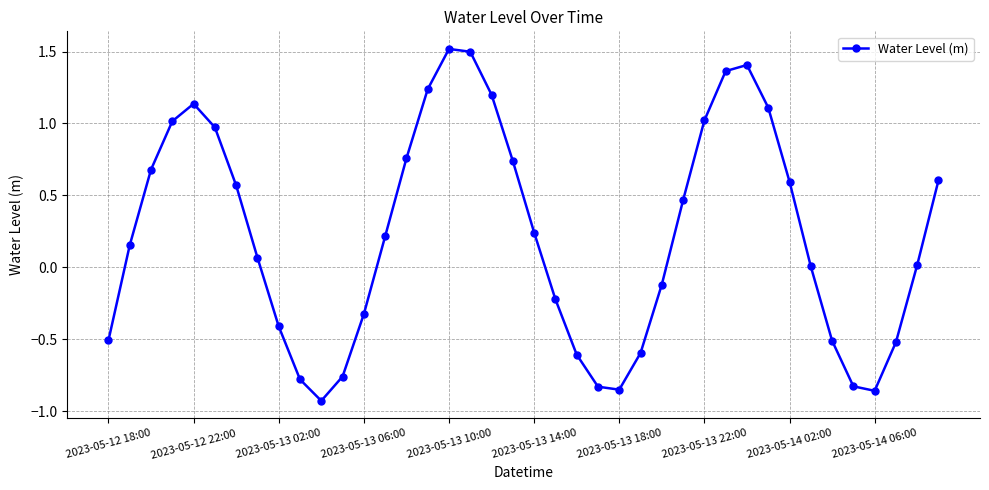

What is the greatest value displayed?

1.5